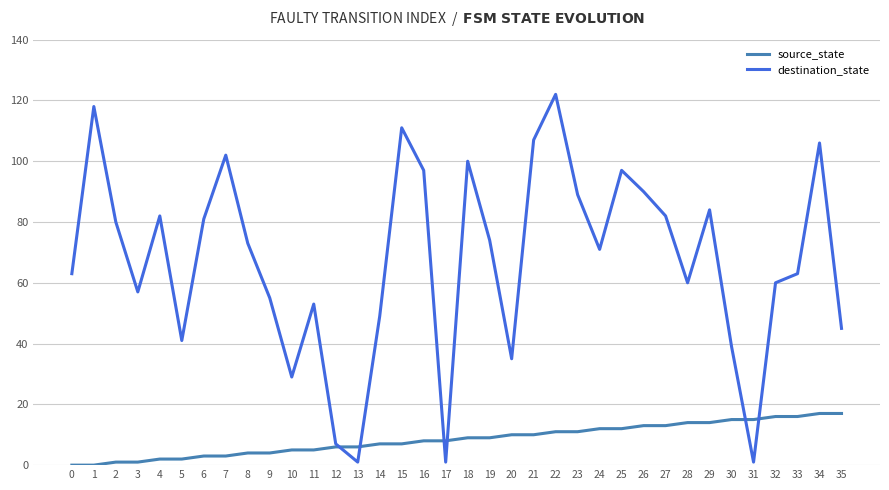

At which category does destination_state reach its first local valley?

3